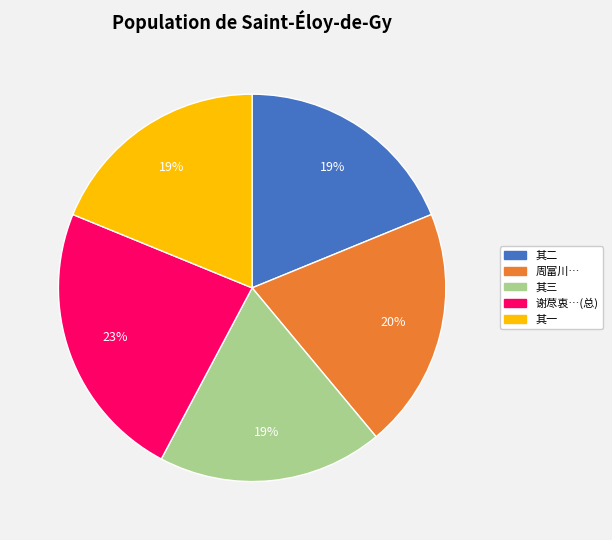

Is the sum of 谢荩衷…(总) and 周富川… greater than half?

No